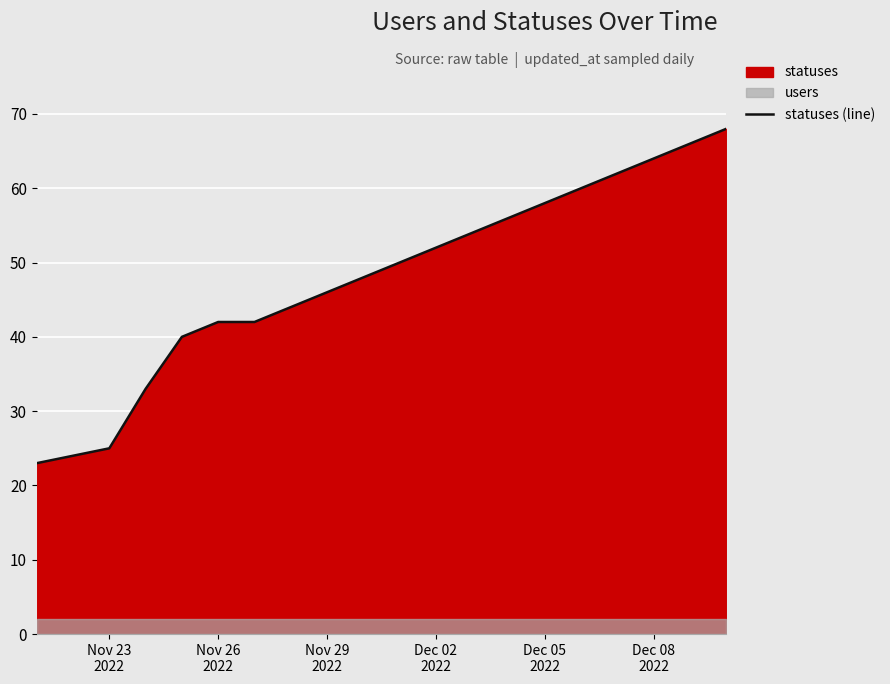

What is the lowest value of the statuses (line) series?

23